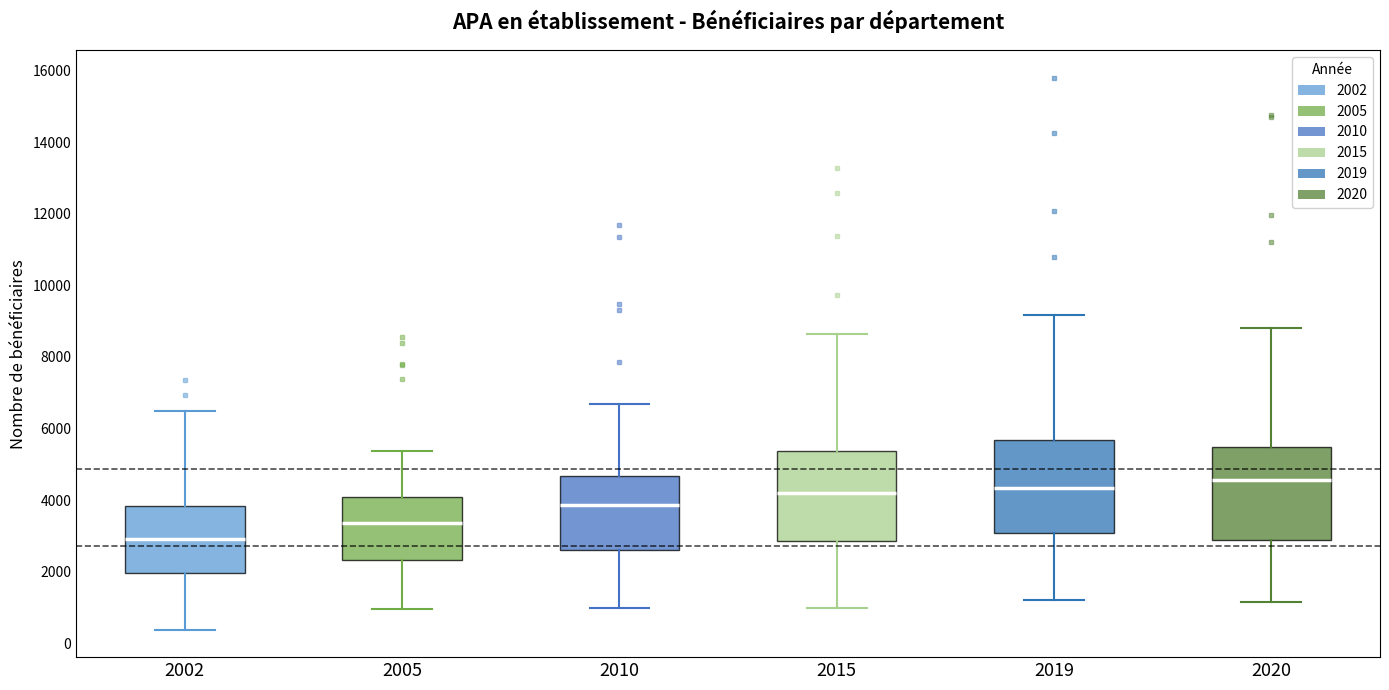

Which box's median line is the highest?

2020